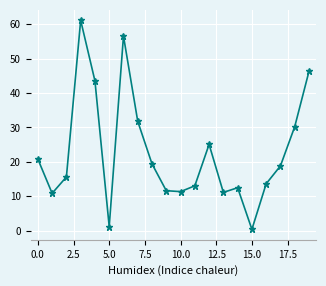

What is the sum of all values?

455.1